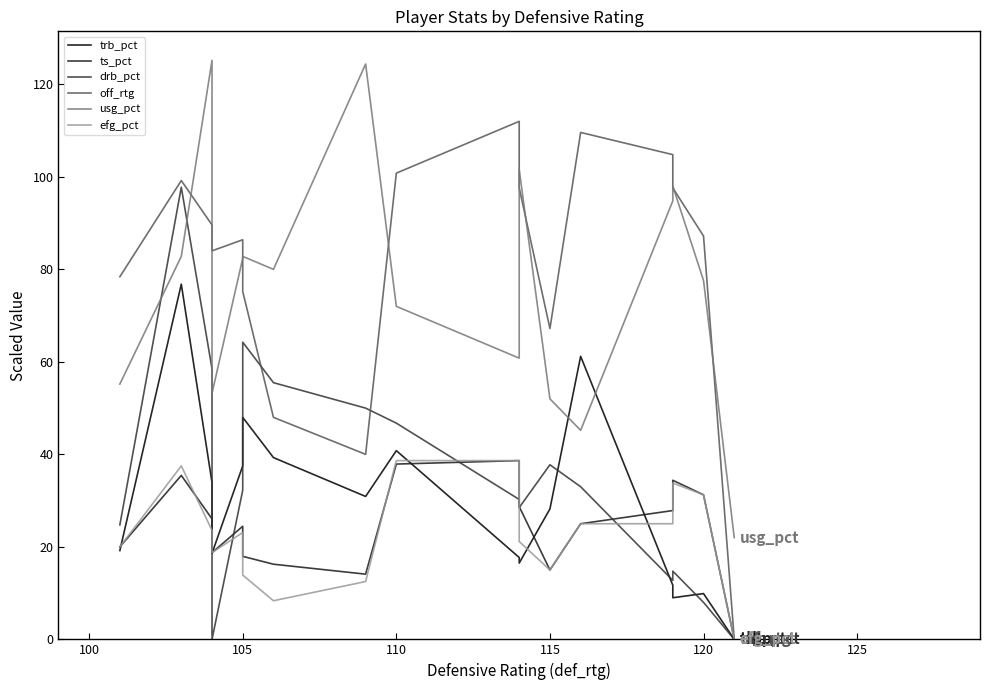

At how many categories does at least one series exceed 116?

2